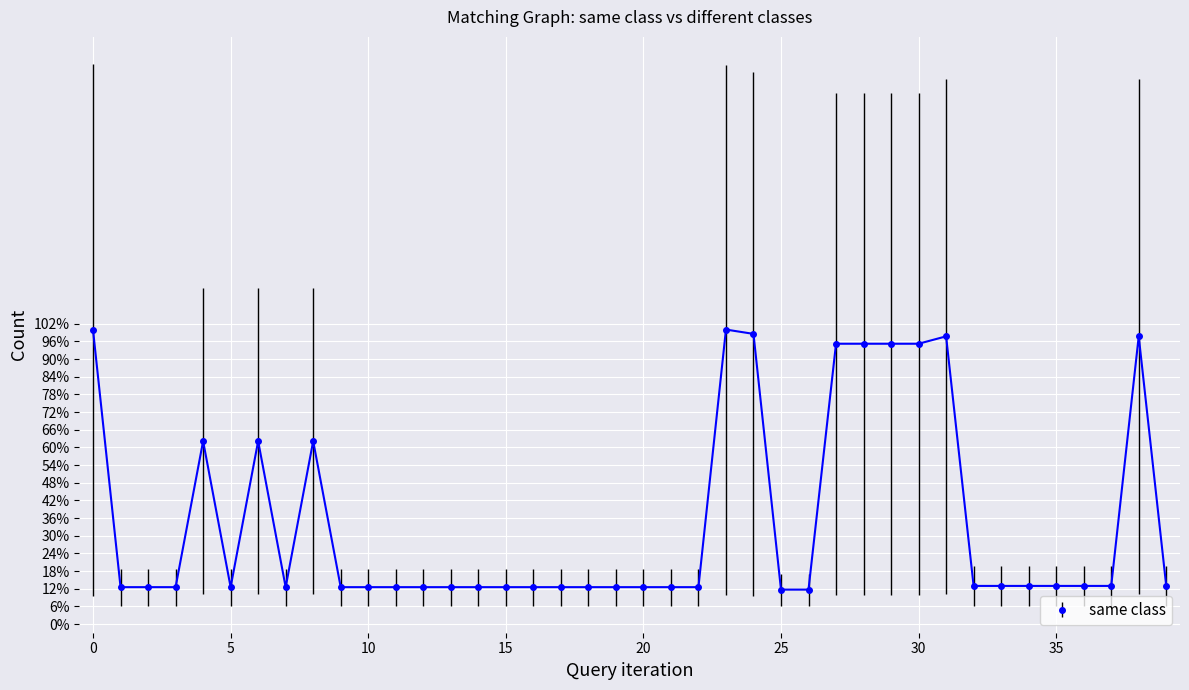

How many interior local peaks (higher than both neighbors) does the data have?

6